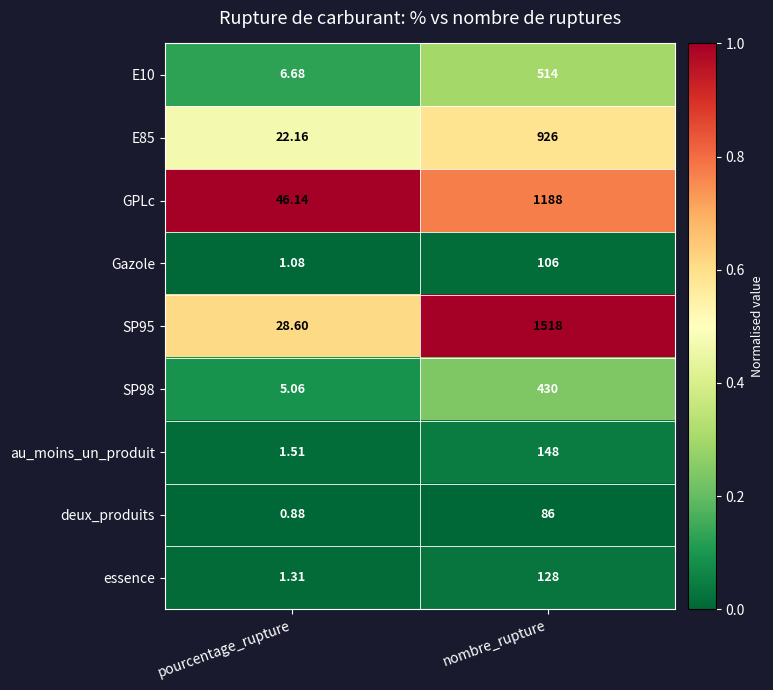

At how many categories does at least one series exceed 0?

2